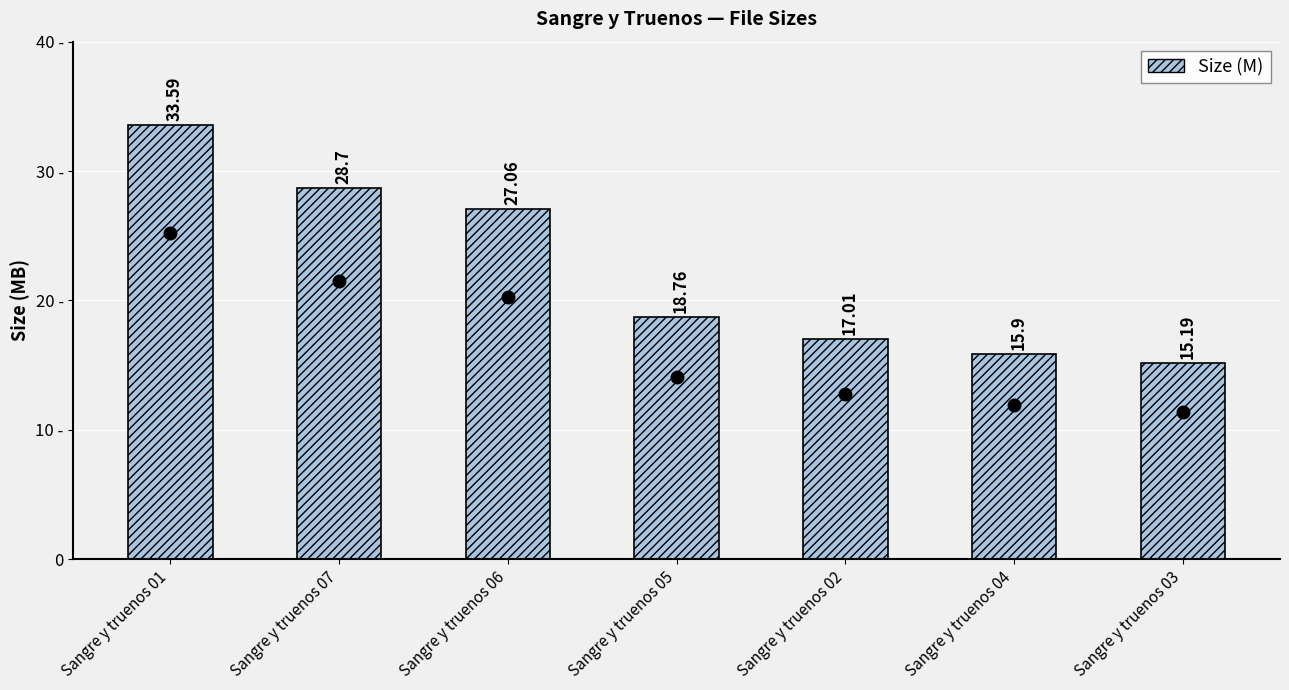

How many bars are there in total?

7